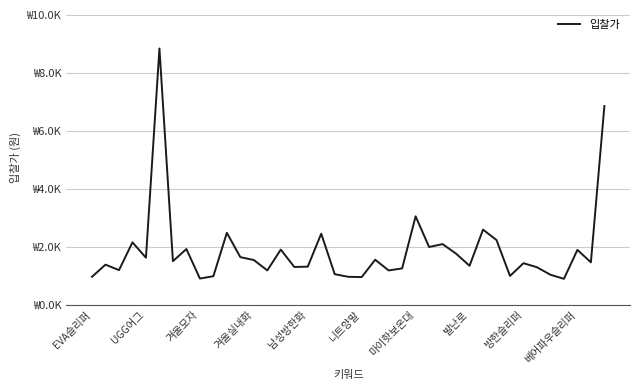

At which label is the value closest to 4?

마이핫보온대